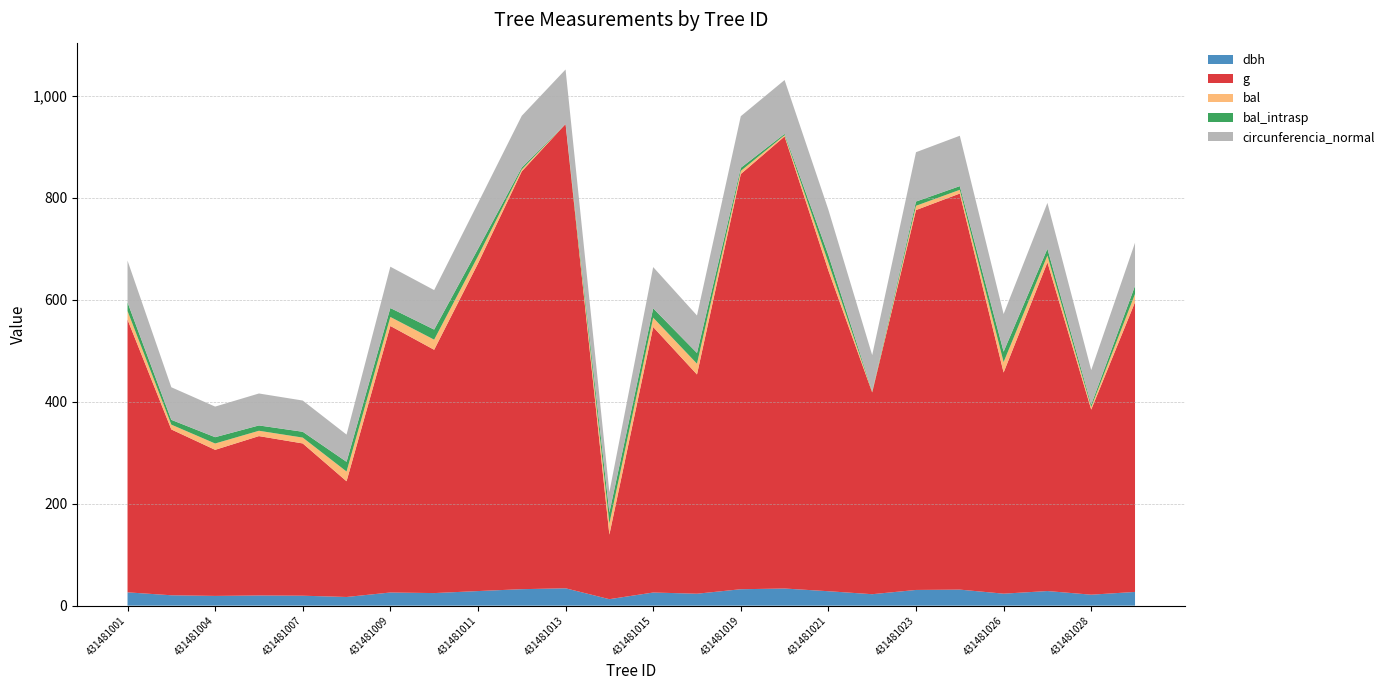

Reading left to right, list all the values displayed in this chart.

dbh: 26.1	20.4	19.1	19.9	19.5	17.0	25.8	24.6	28.6	32.3	34.0	12.7	25.8	23.4	32.2	33.6	28.3	22.4	30.8	31.4	23.5	28.6	21.5	26.9
g: 535.0	325.2	286.5	312.6	298.6	227.0	522.8	477.2	642.4	819.4	910.6	126.7	520.8	430.1	814.3	886.7	629.0	395.8	745.1	776.8	433.7	644.7	363.1	568.3
bal: 16.8	9.4	12.4	10.5	11.4	19.1	17.6	19.8	14.2	3.8	0.0	21.7	18.3	21.1	6.1	2.5	15.1	1.3	8.4	7.3	20.5	13.3	5.0	16.0
bal_intrasp: 16.8	9.4	12.4	10.5	11.4	19.1	17.6	19.8	14.2	3.8	0.0	21.7	18.3	21.1	6.1	2.5	15.1	1.3	8.4	7.3	20.5	13.3	5.0	16.0
circunferencia_normal: 82.0	63.9	60.0	62.7	61.3	53.4	81.0	77.4	89.8	101.5	107.0	39.9	80.9	73.5	101.2	105.6	88.9	70.5	96.8	98.8	73.8	90.0	67.5	84.5